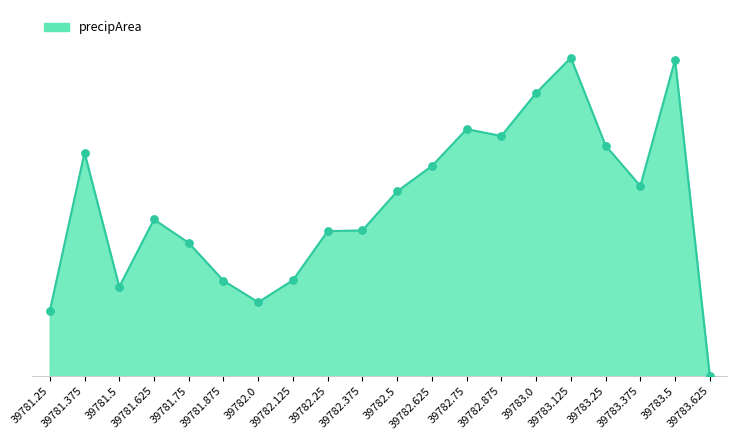

What is the change in value from 39781.375 to 39781.5?

-1270